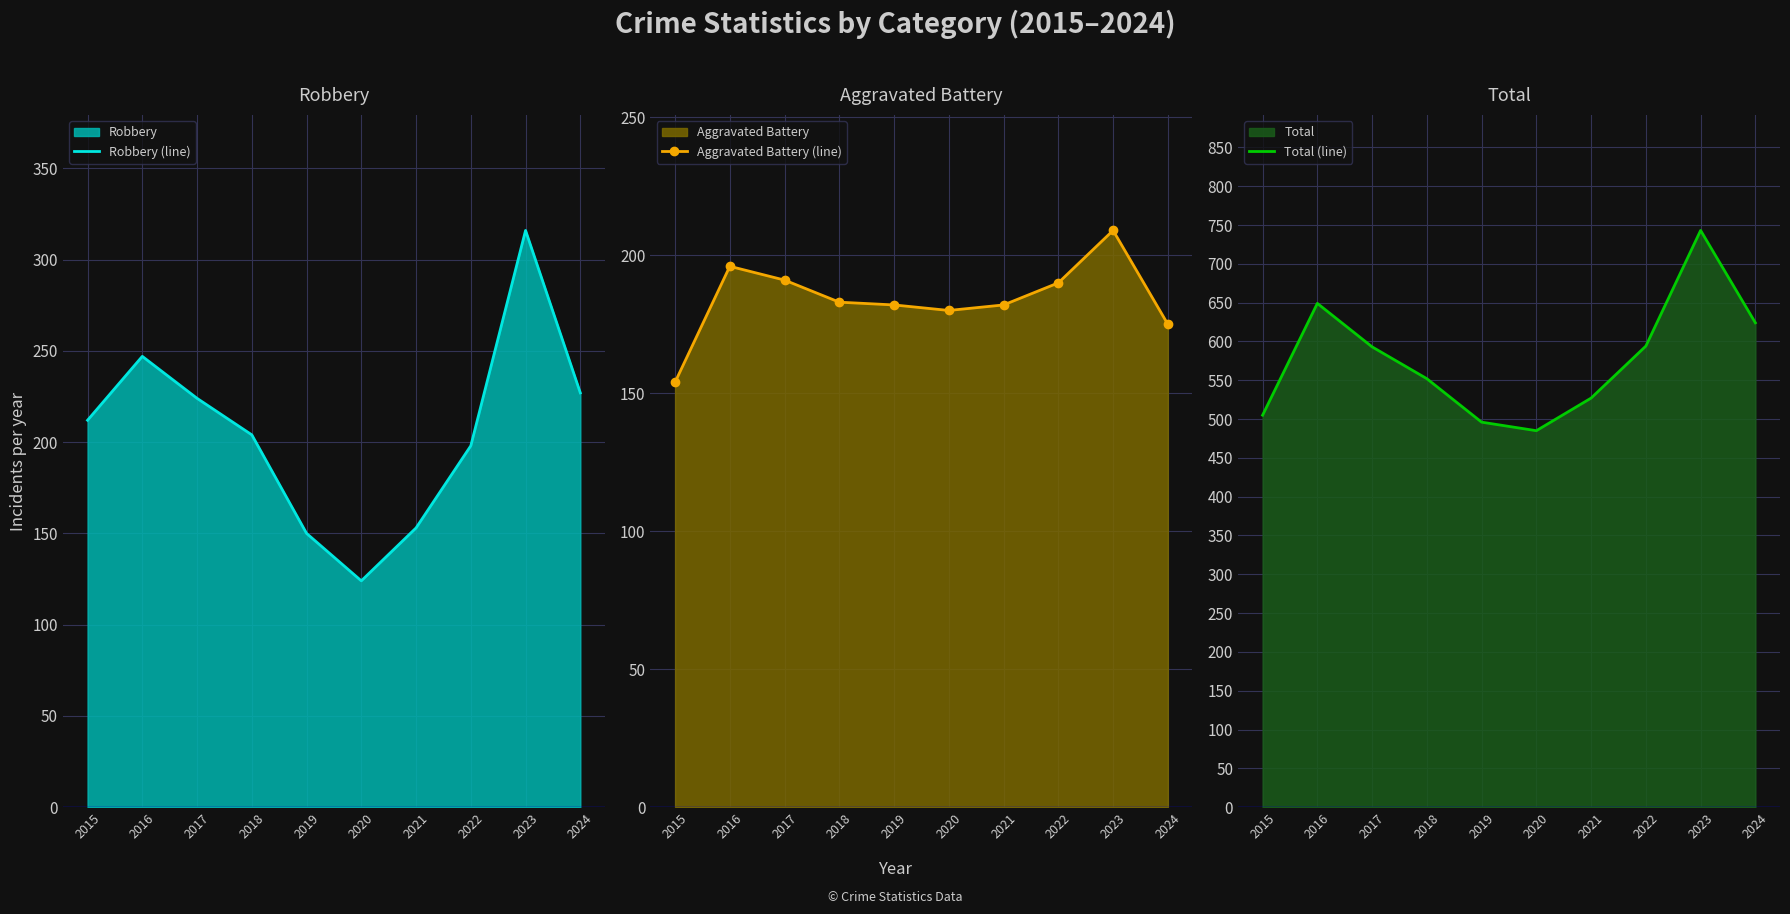

At how many categories does at least one series exceed 732?

1